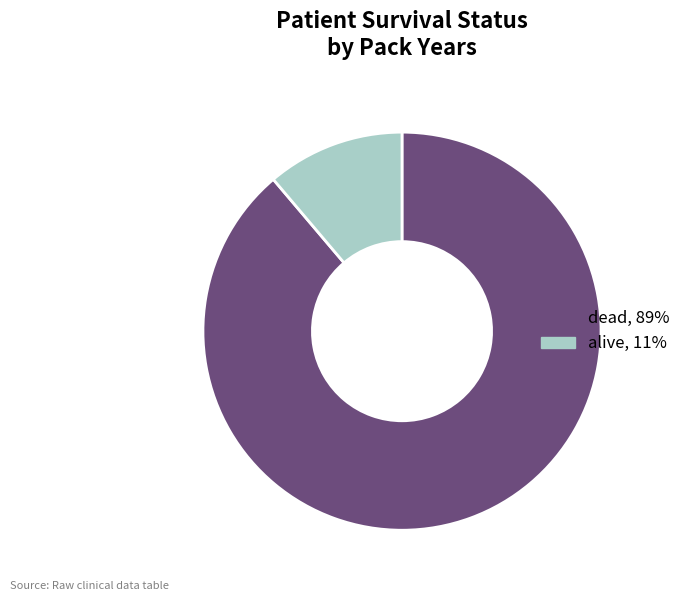

Rank the categories by value from highest to lowest.

dead, alive